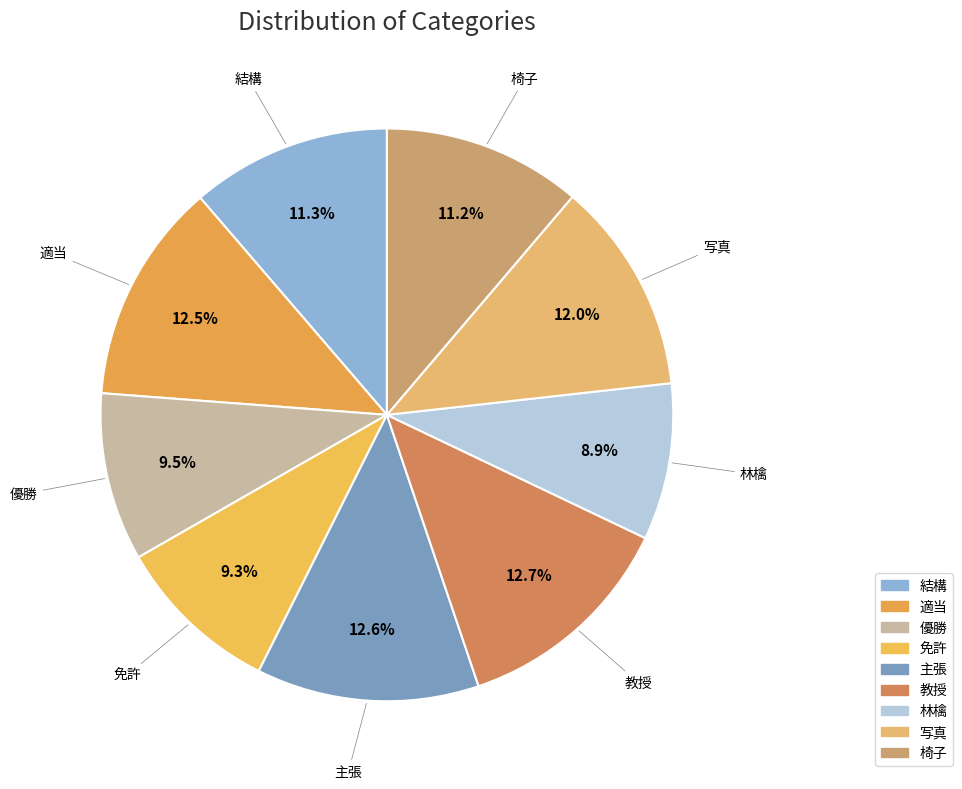

To the nearest percent, what percentage of the pie is 写真?

12%